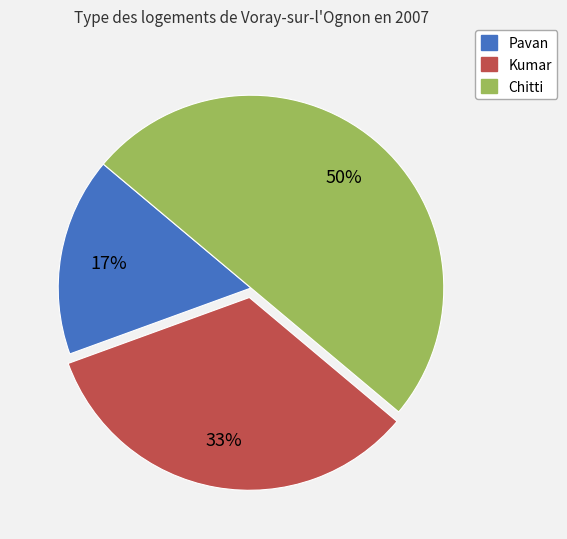

Is it true that Chitti is 59% of the pie?

False